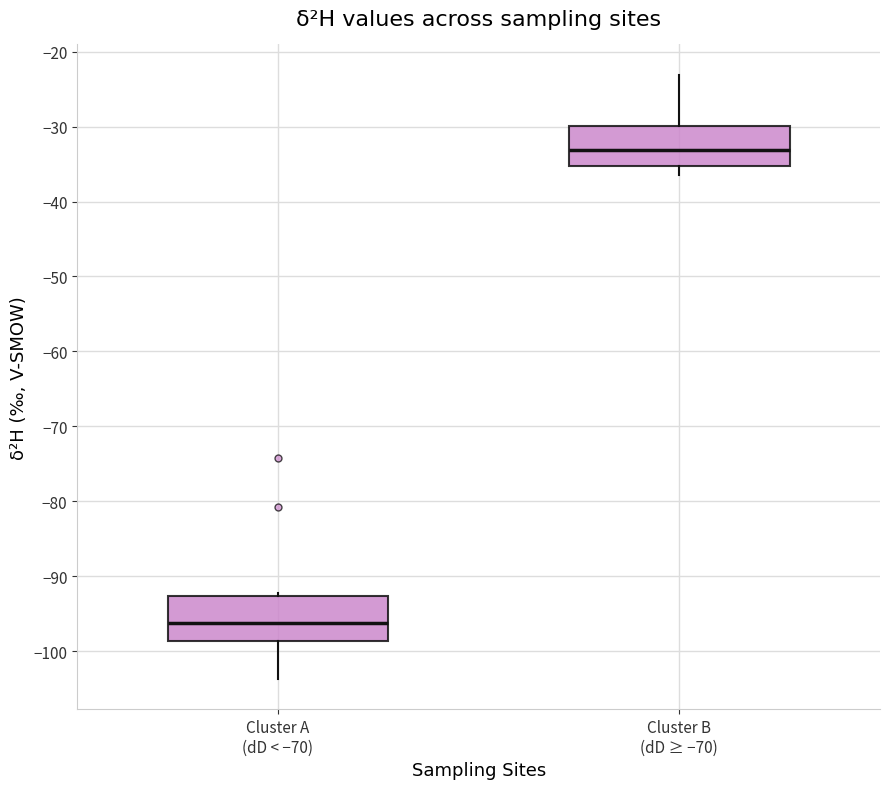

Which box has the highest median line?

Cluster B (dD ≥ −70)